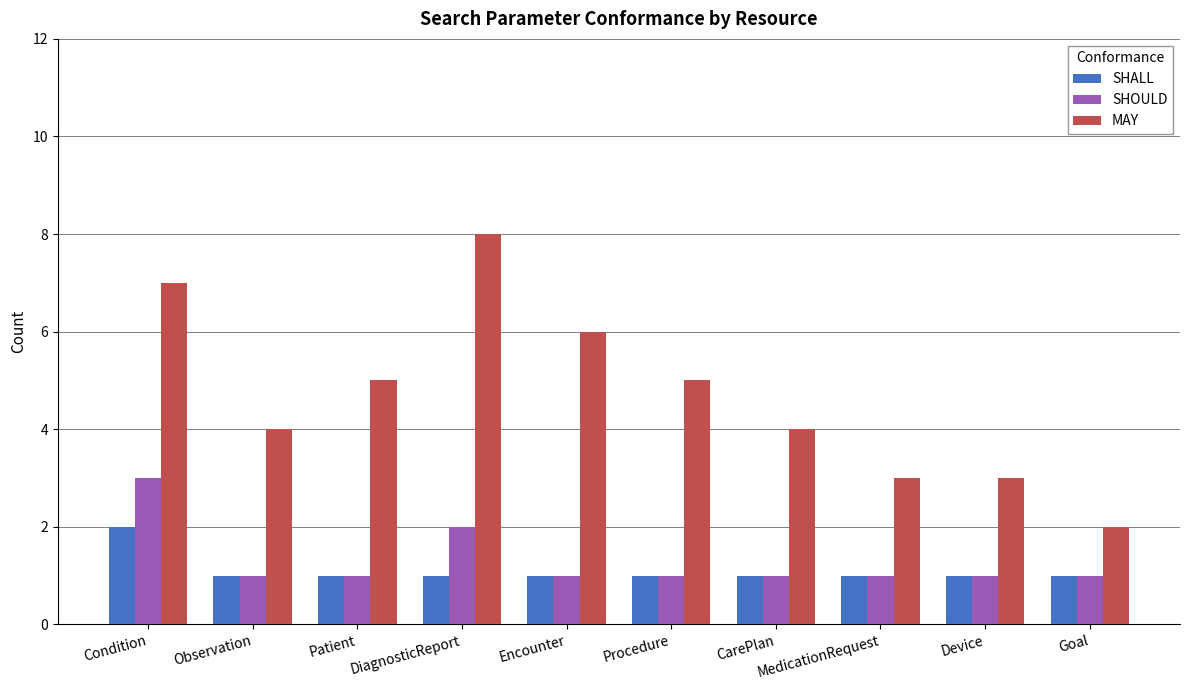

Which category has the highest value in the SHOULD series?

Condition